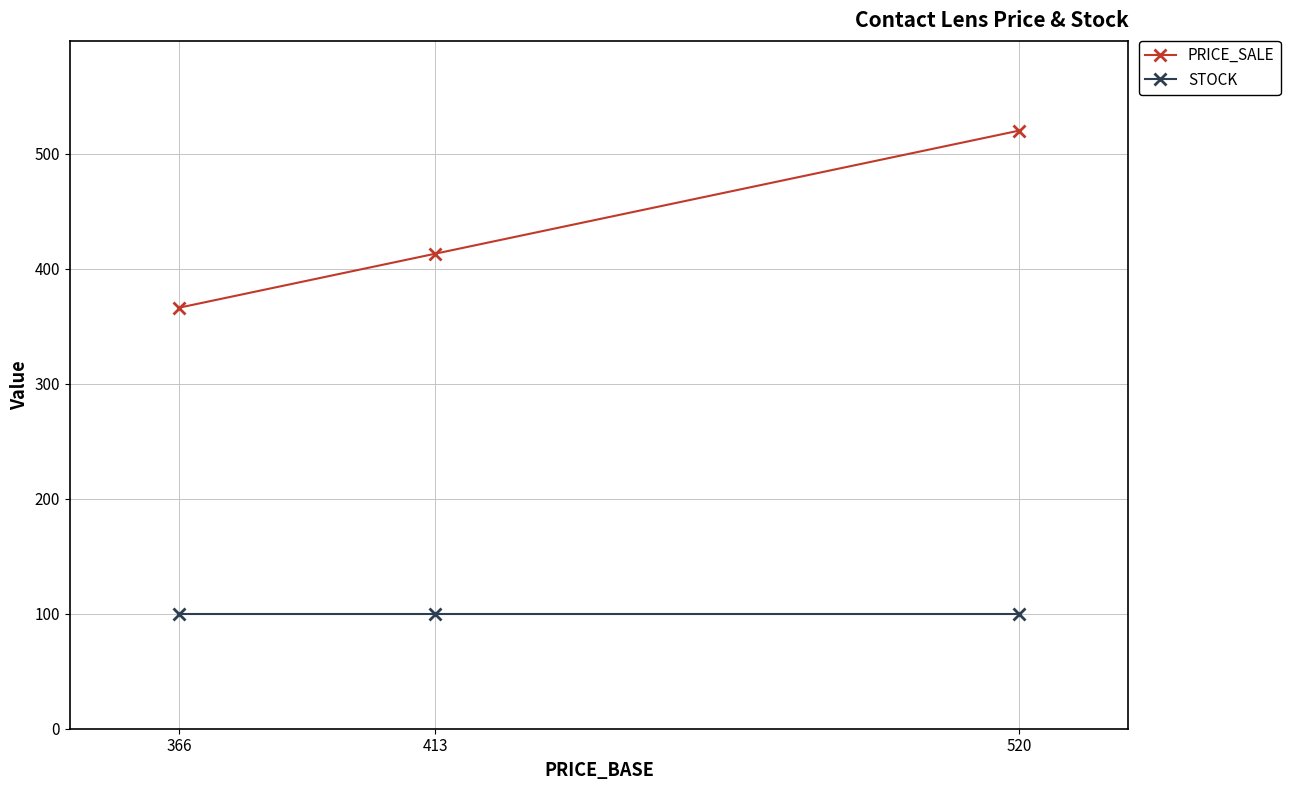

At which label is PRICE_SALE closest to 443?

413